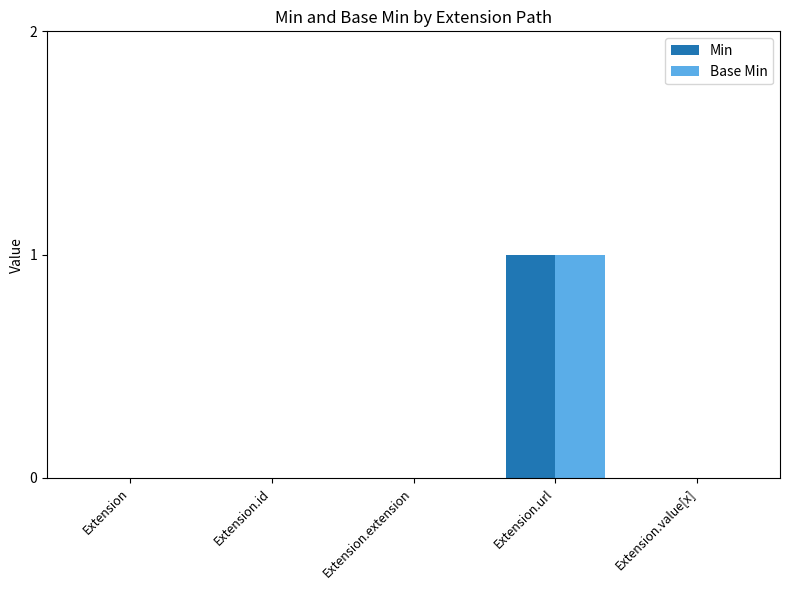

Are the bars horizontal?

No